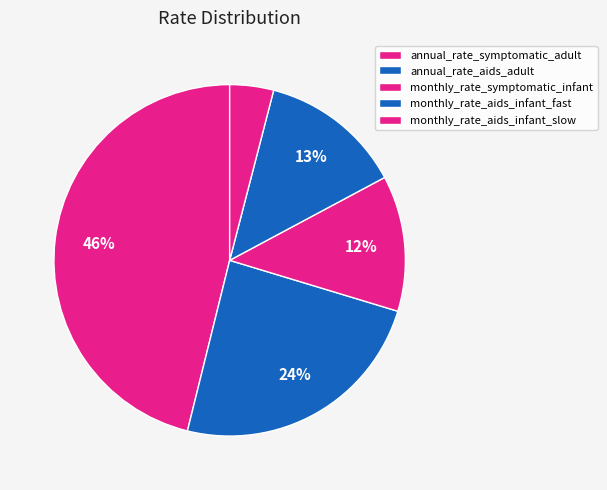

How many segments does this pie chart have?

5